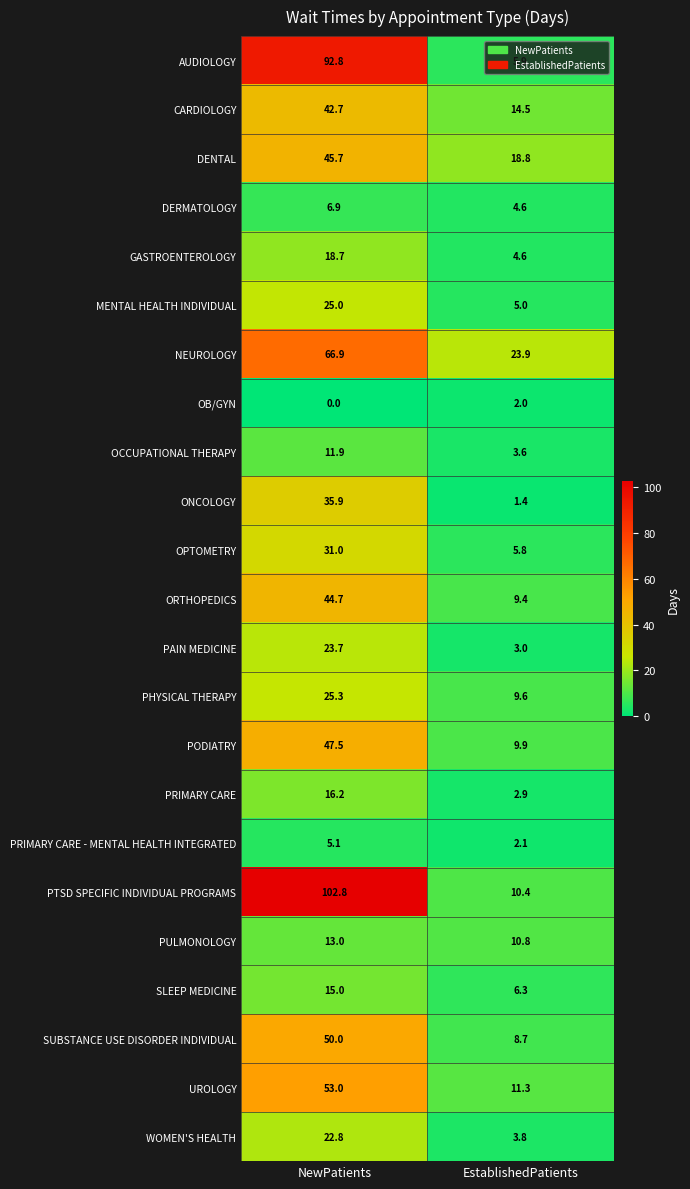

Count the number of data series in this chart.

23